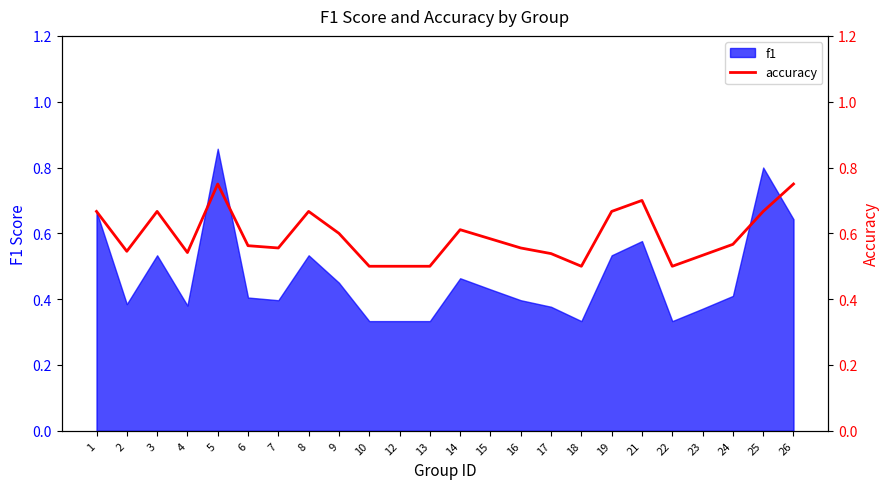

The value of f1 at 17 is 0.1. True or false?

False